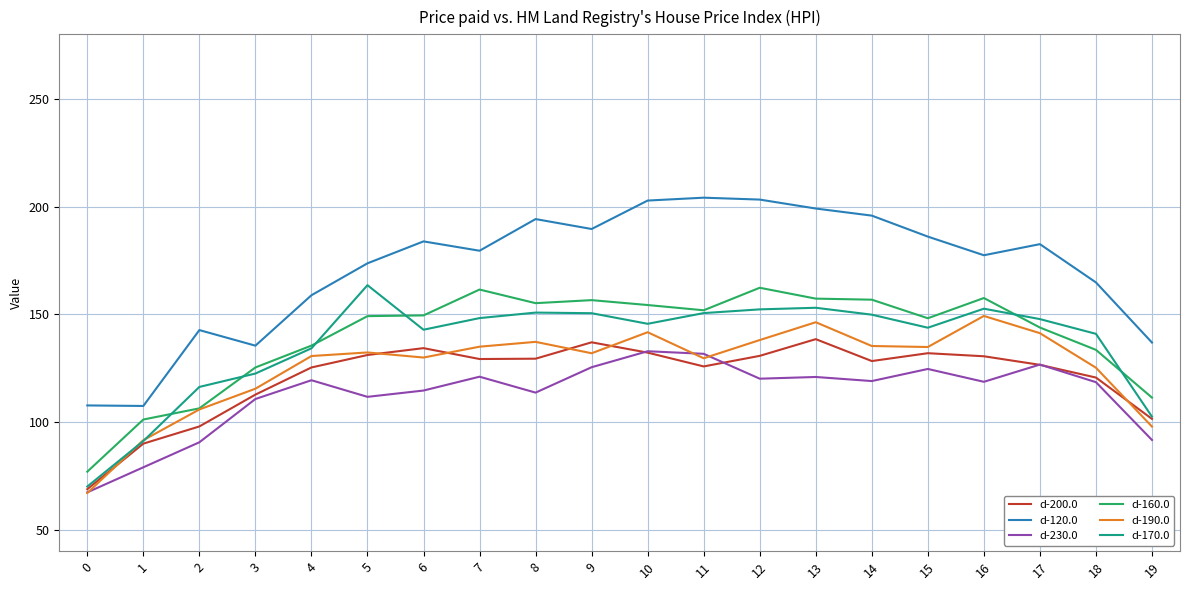

What is the minimum value for d-200.0?

68.8